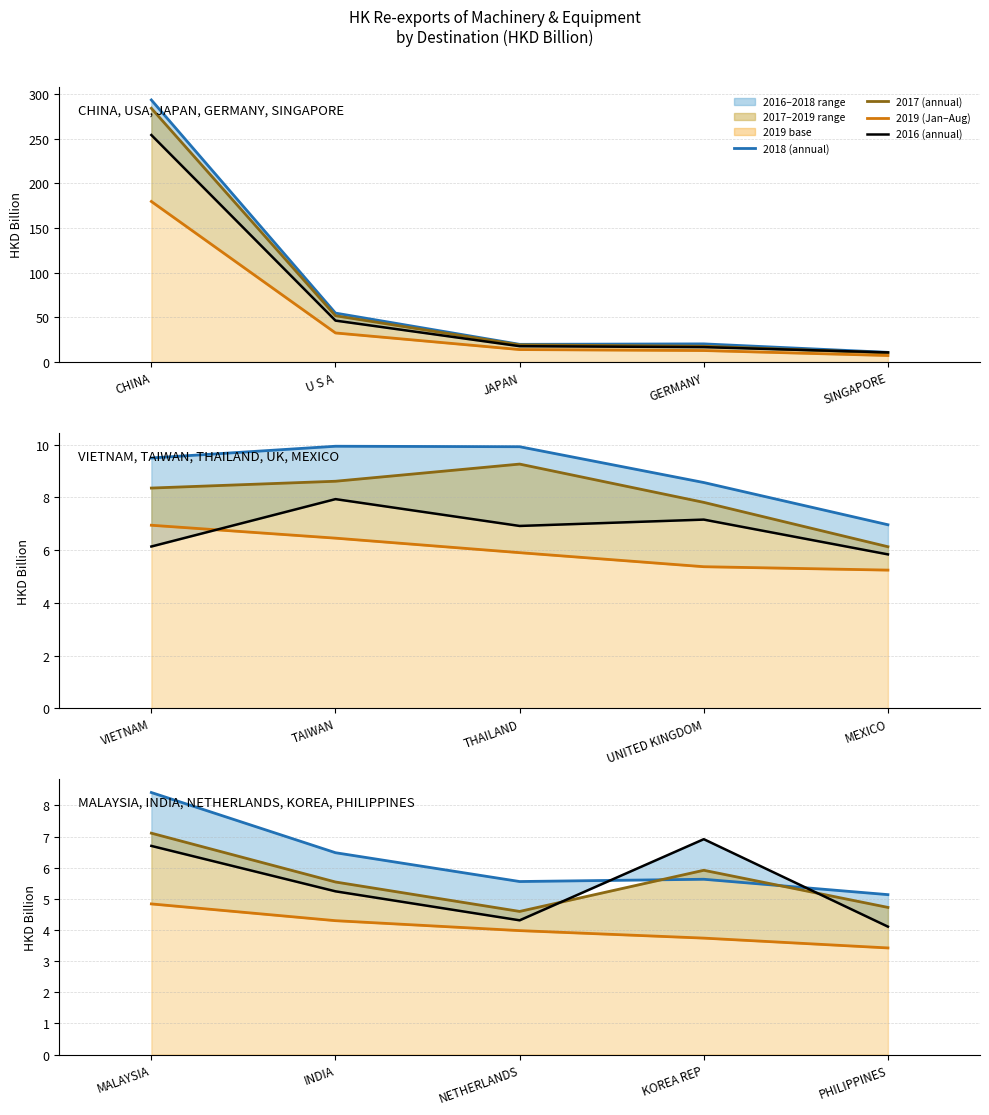

True or false: 2019 (Jan–Aug) and 2017 (annual) intersect in this chart.

False